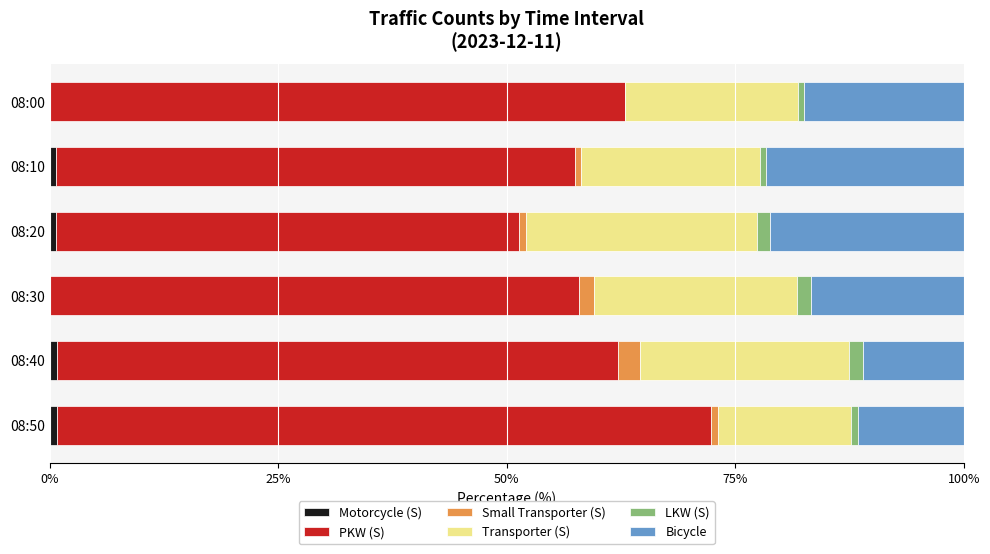

Which series has the widest spread of values?

PKW (S)